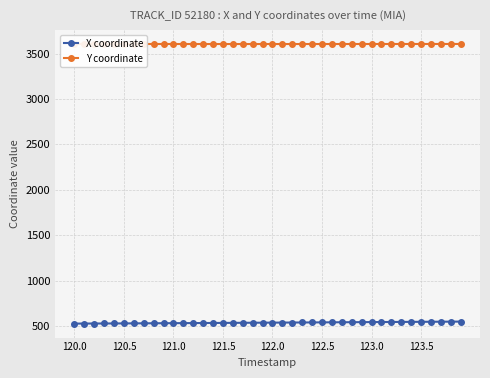

What is the lowest value of the X coordinate series?

526.6